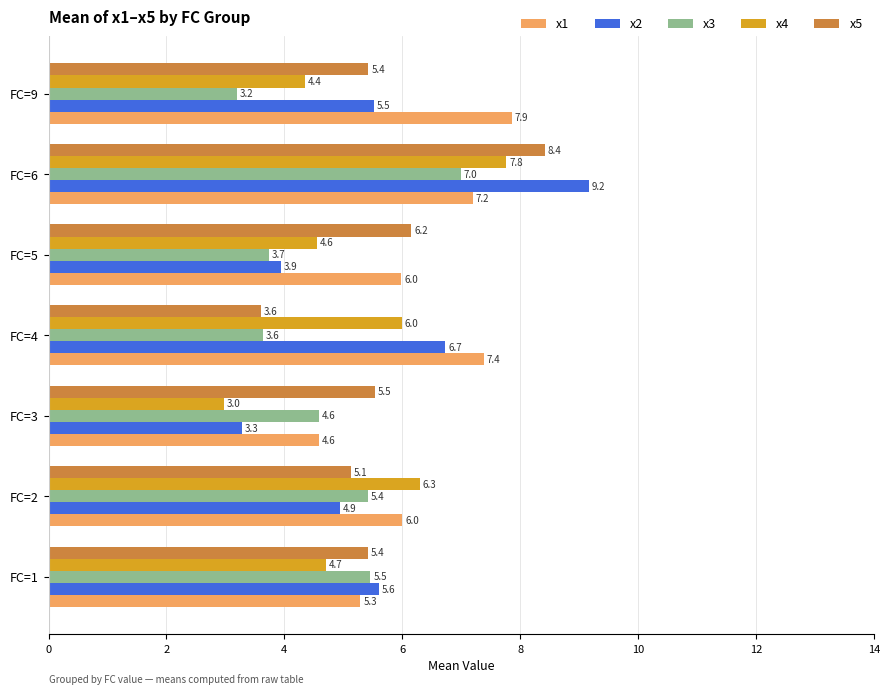

What is the sum of all x5 values?

39.7